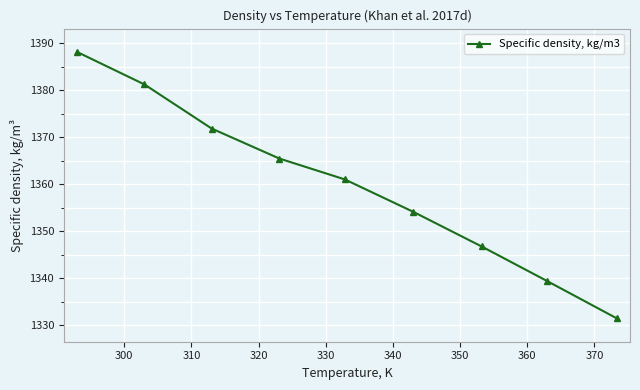

What is the minimum value shown in the chart?

1331.5